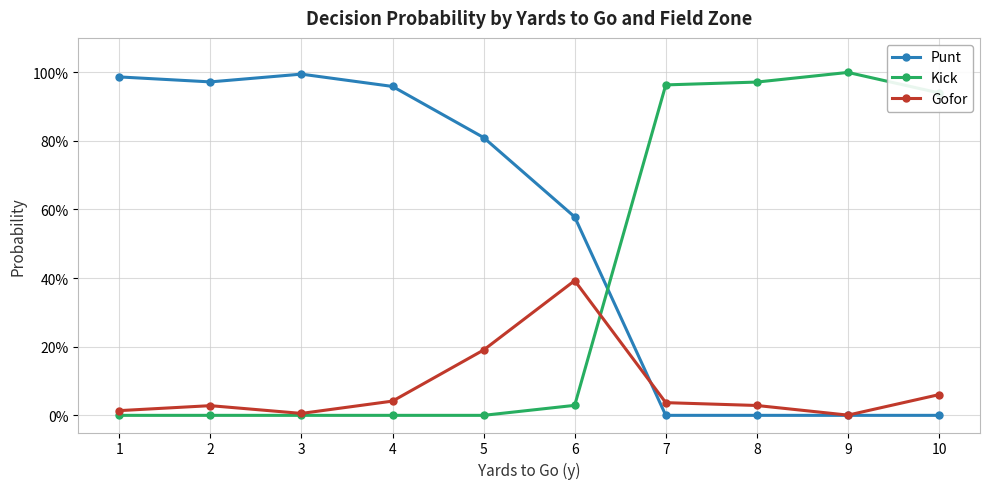

How many times do Kick and Punt cross each other?

1